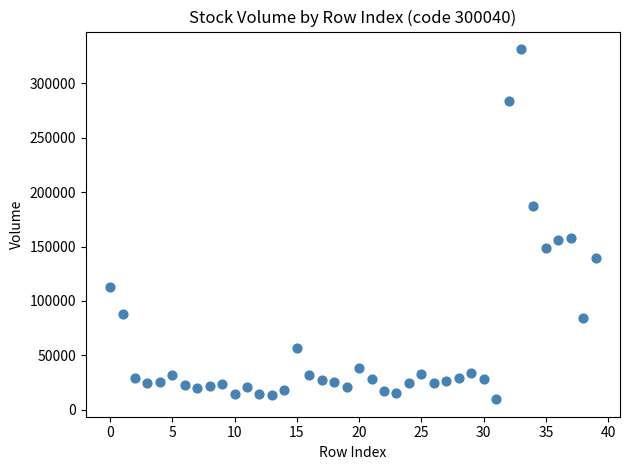

What is the range of Y values (max minus min)?

321744